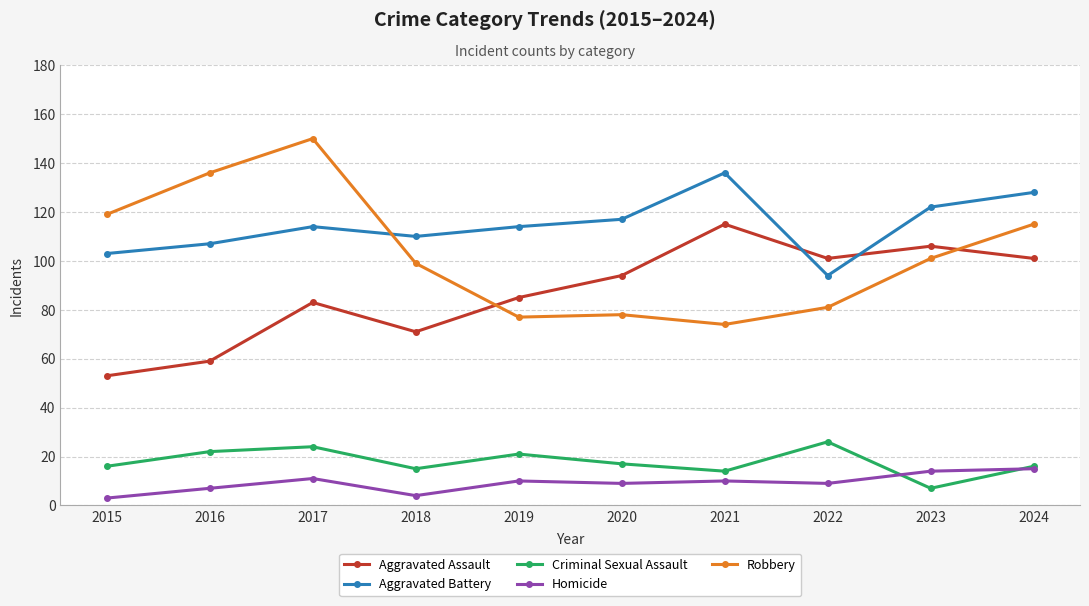

Reading left to right, list all the values displayed in this chart.

Aggravated Assault: 53	59	83	71	85	94	115	101	106	101
Aggravated Battery: 103	107	114	110	114	117	136	94	122	128
Criminal Sexual Assault: 16	22	24	15	21	17	14	26	7	16
Homicide: 3	7	11	4	10	9	10	9	14	15
Robbery: 119	136	150	99	77	78	74	81	101	115